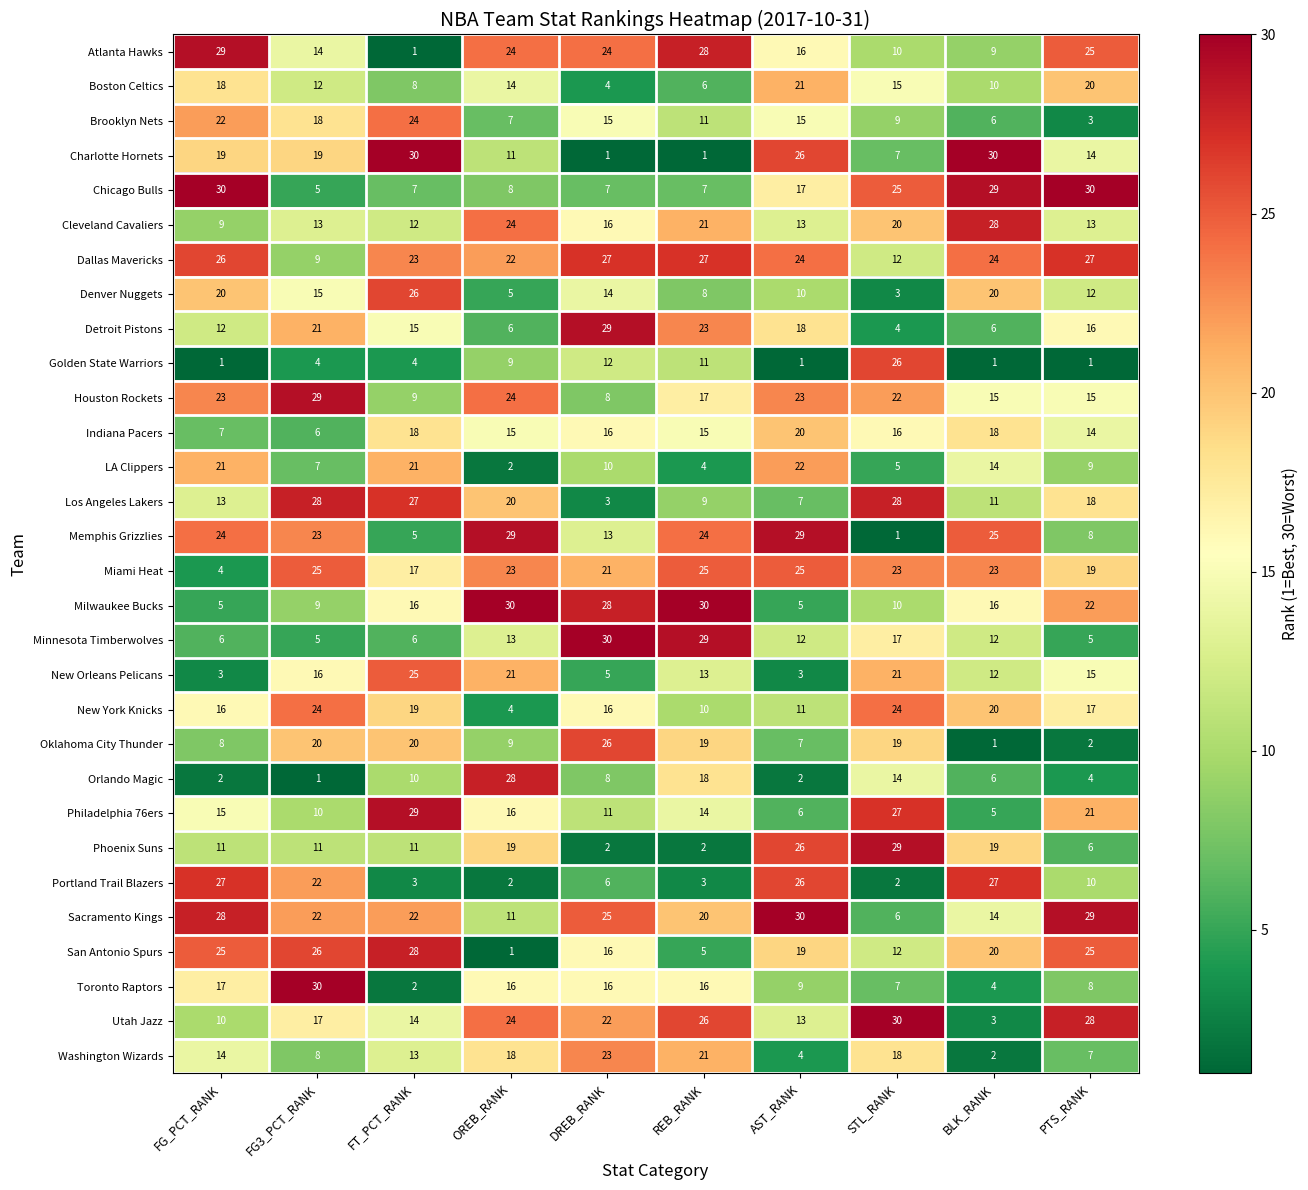

What is the average value of the Charlotte Hornets series?

16